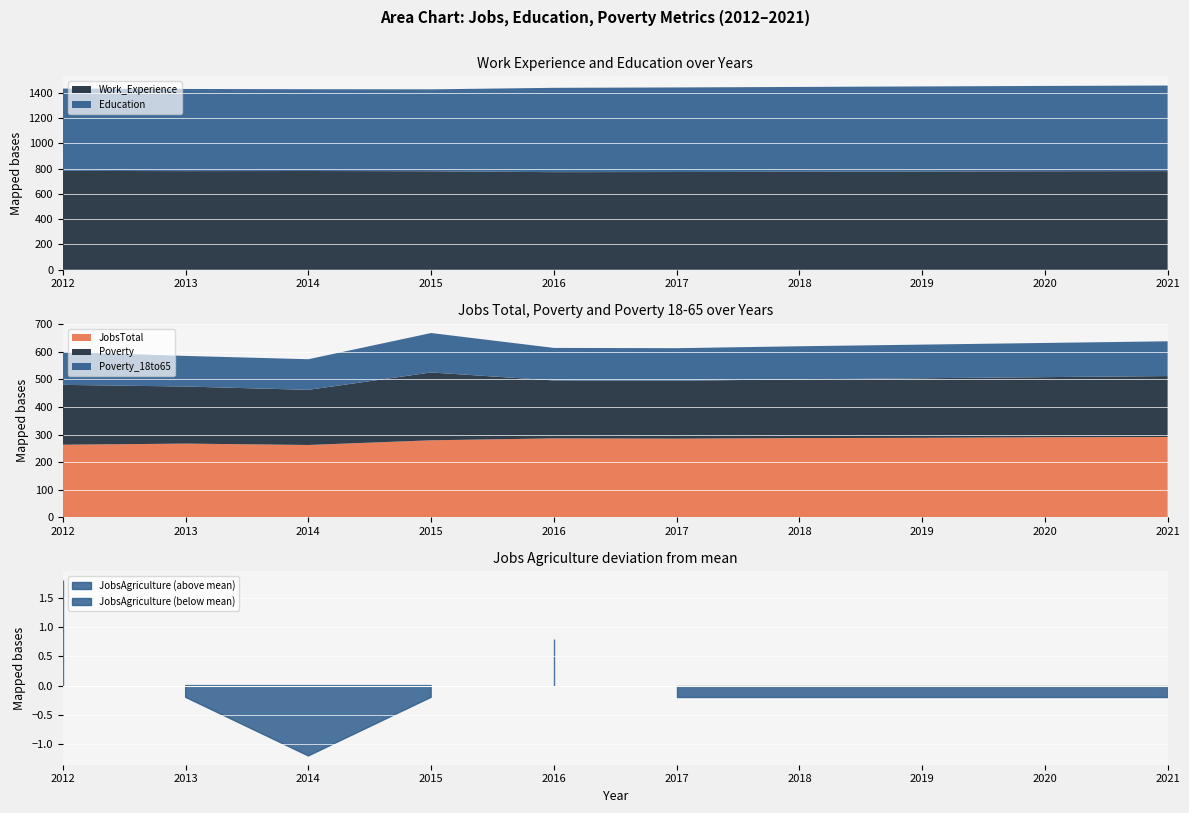

Does the chart display data point markers on the line(s)?

No